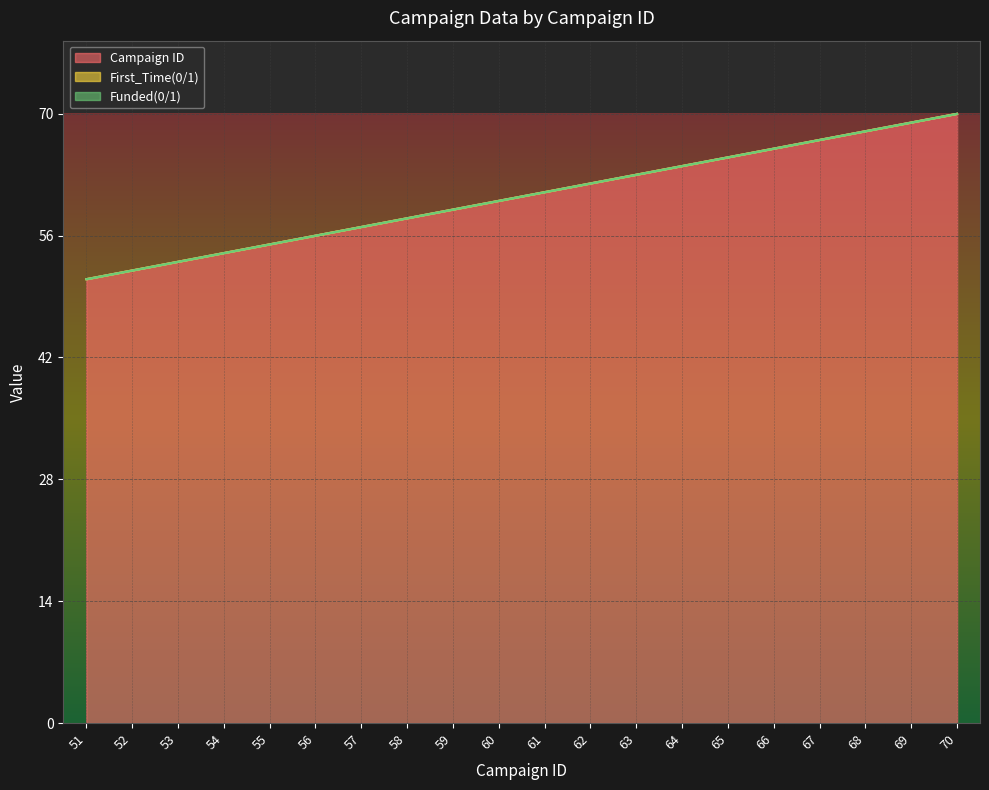

True or false: Campaign ID and Funded(0/1) intersect in this chart.

False